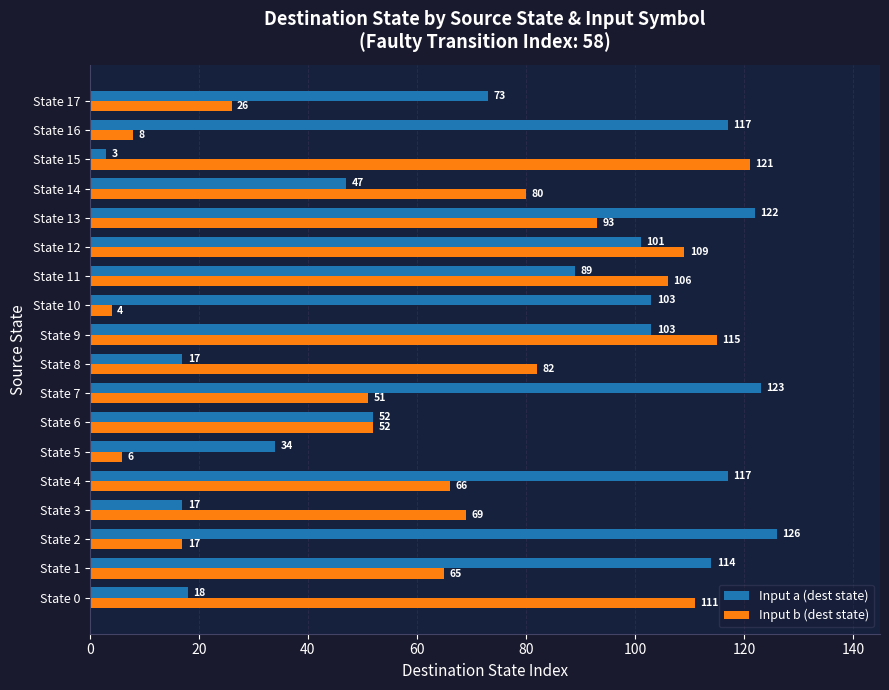

List the series in order of their overall mean, highest first.

Input a (dest state), Input b (dest state)